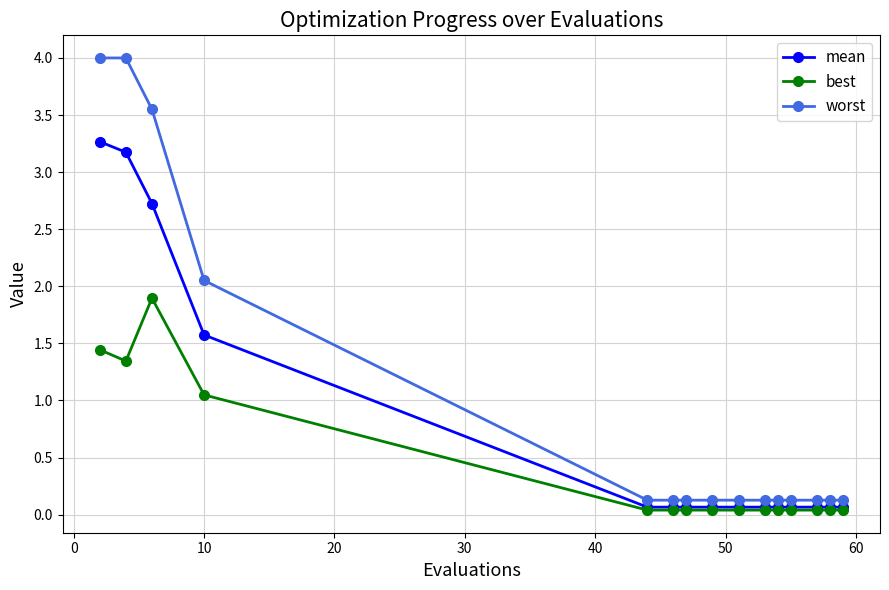

List the series in order of their overall mean, highest first.

worst, mean, best